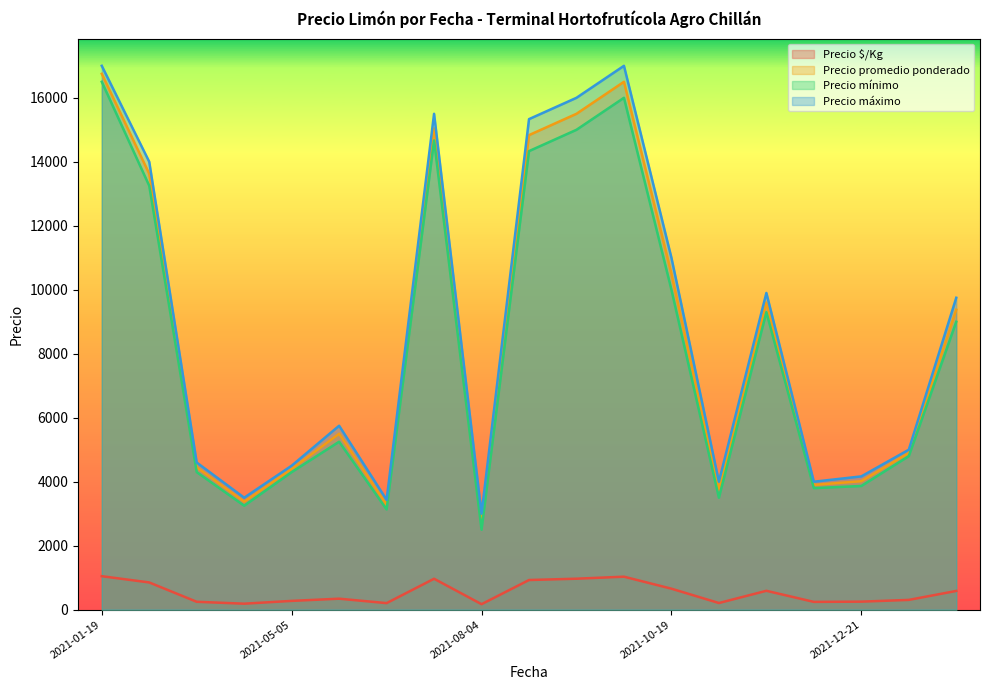

True or false: Precio promedio ponderado has more than 2 points higher than both neighbors.

True